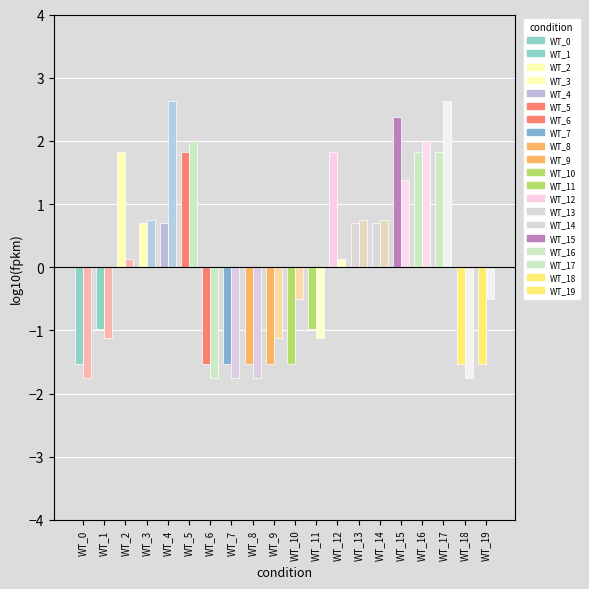

The value of col_0_y at WT_17 is 0.6. True or false?

False